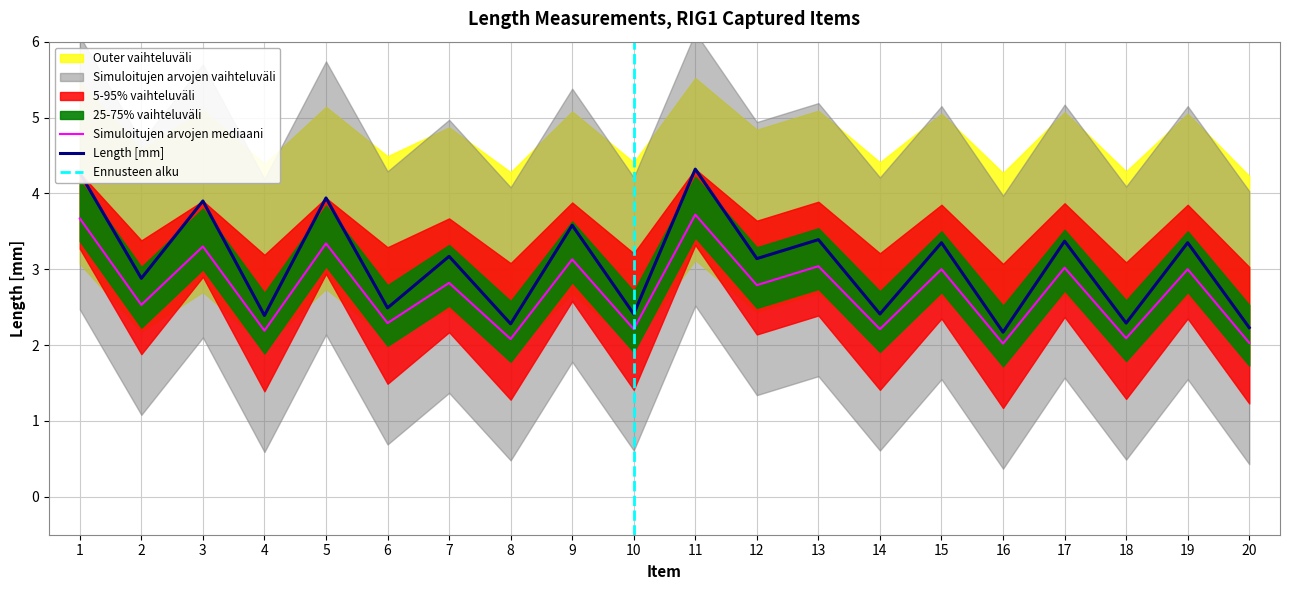

In Upper Band, how many points are higher than both neighbors (excluding endpoints)?

9